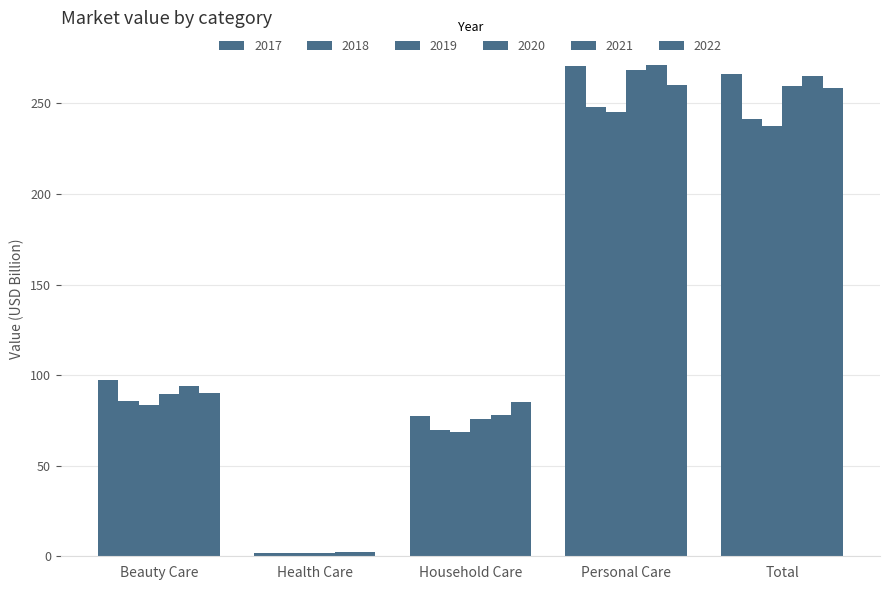

How many groups of bars are there?

5